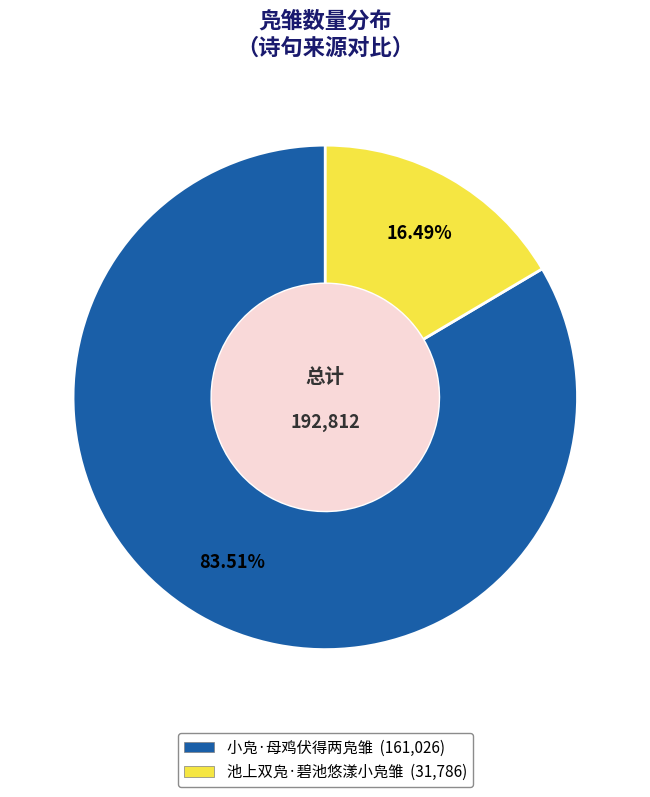

How many segments does this pie chart have?

2